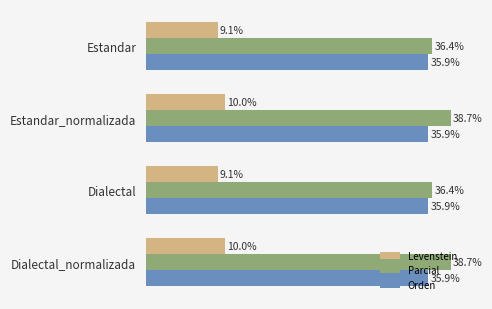

Rank the series by their maximum value, from highest to lowest.

Parcial, Orden, Levenstein